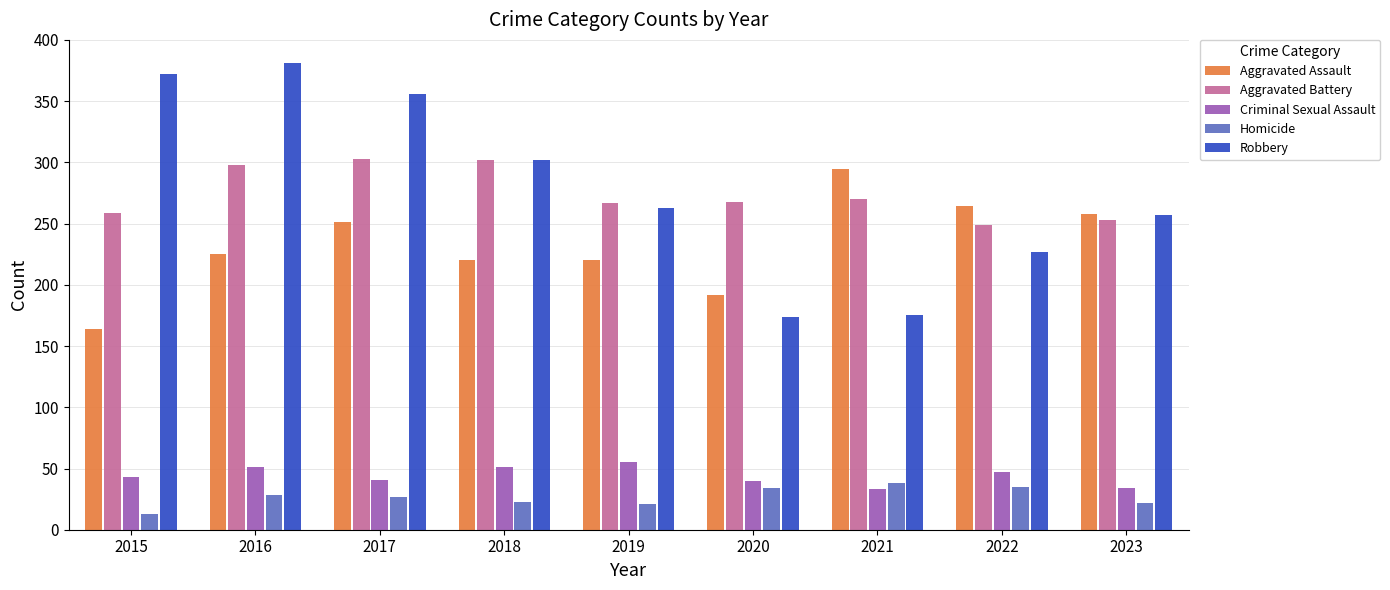

True or false: Criminal Sexual Assault has a value of 20 at 2015.

False